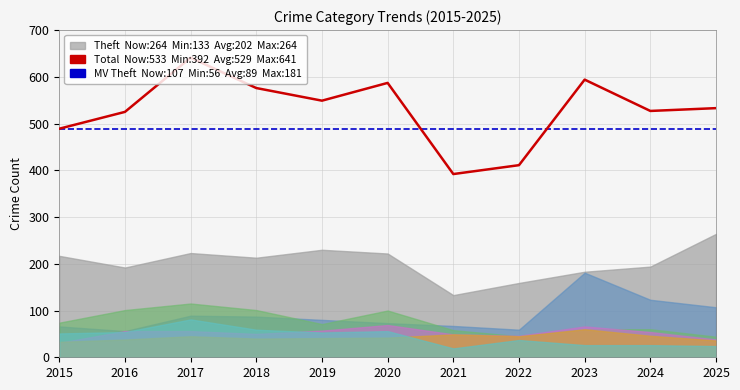

How many lines are shown in the chart?

2